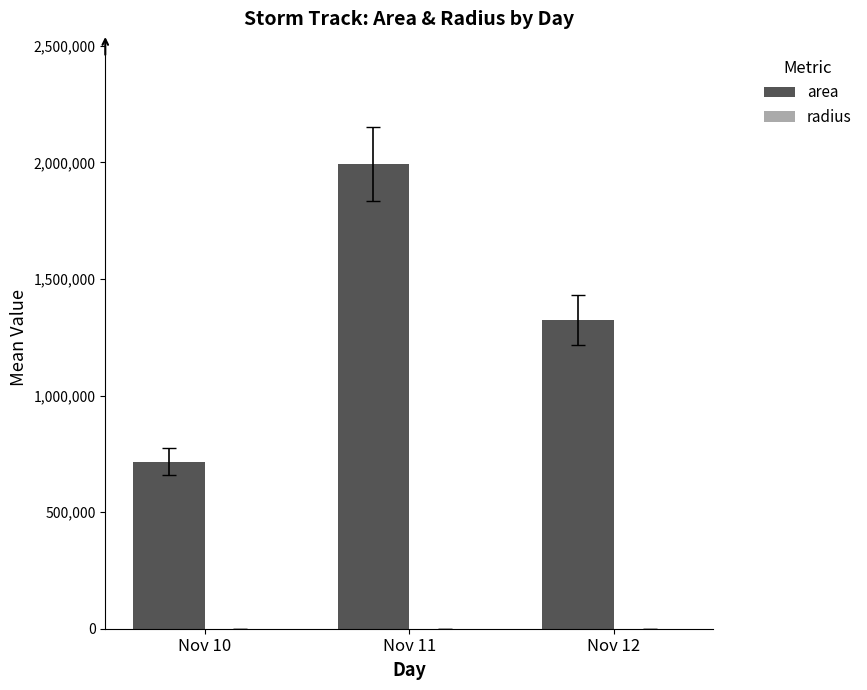

At which category is the sum across all series the highest?

Nov 11